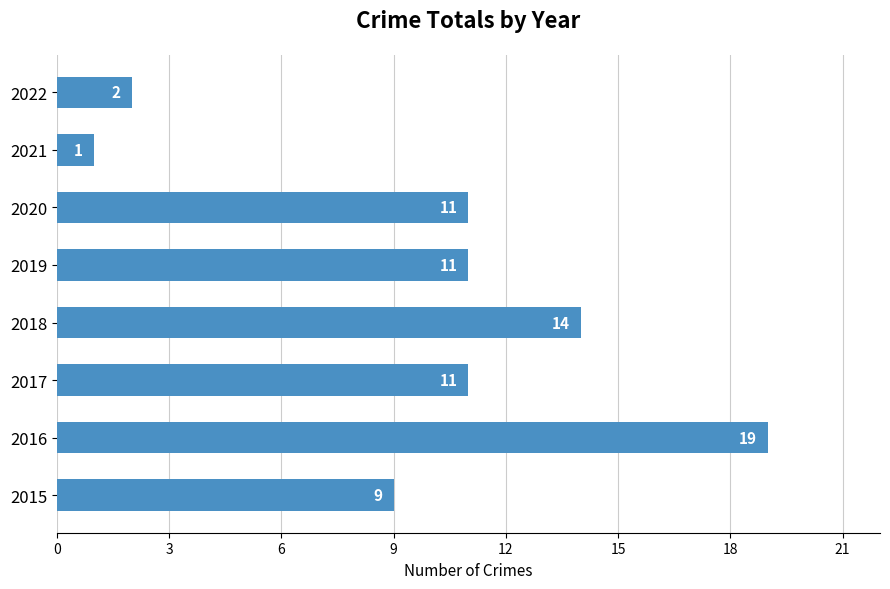

Reading top to bottom, transcribe all the data shown in this chart.

2022=2	2021=1	2020=11	2019=11	2018=14	2017=11	2016=19	2015=9